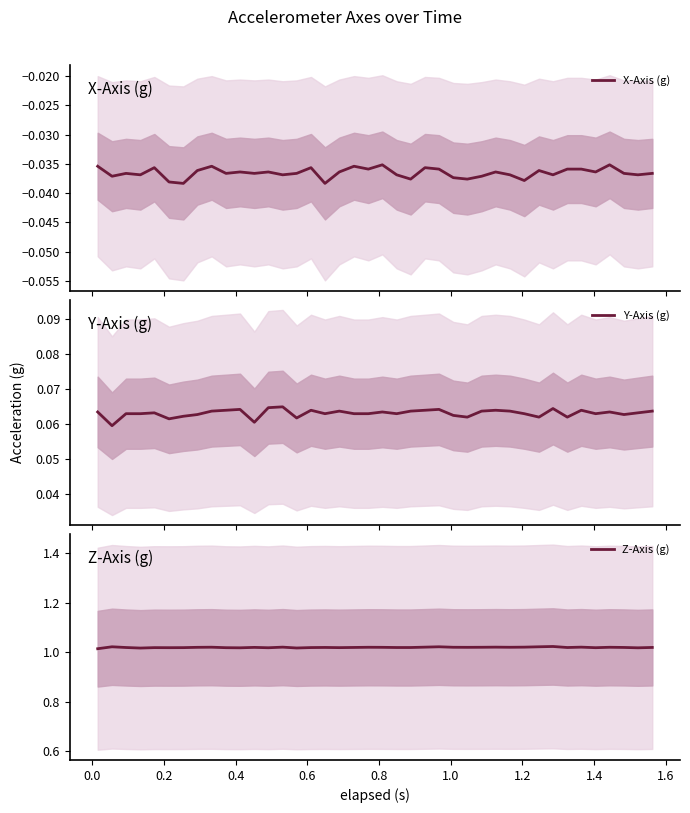

Which series has the largest range (max minus min)?

Z-Axis (g)